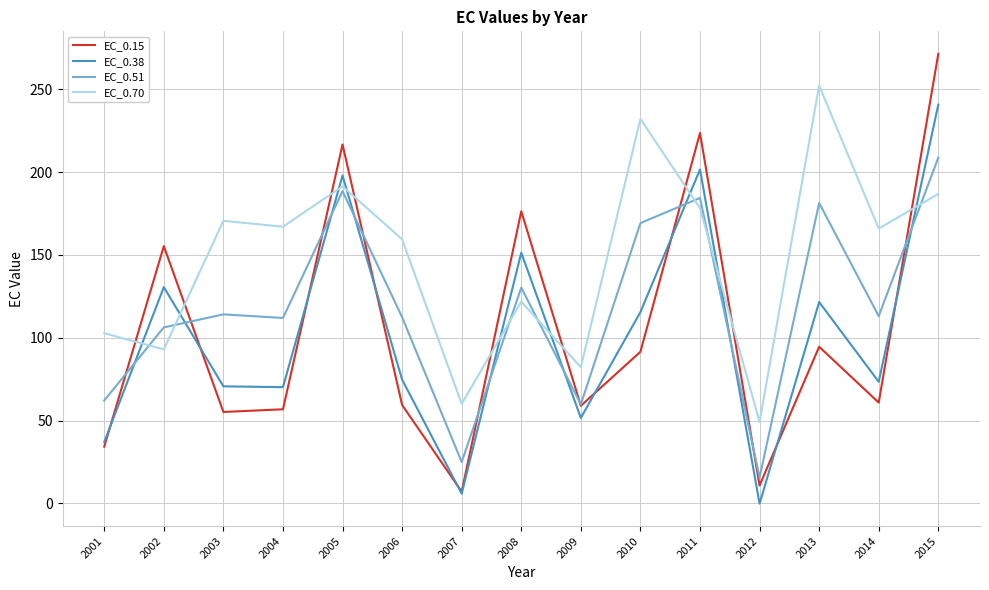

What are all the series names shown in the legend?

EC_0.15, EC_0.38, EC_0.51, EC_0.70